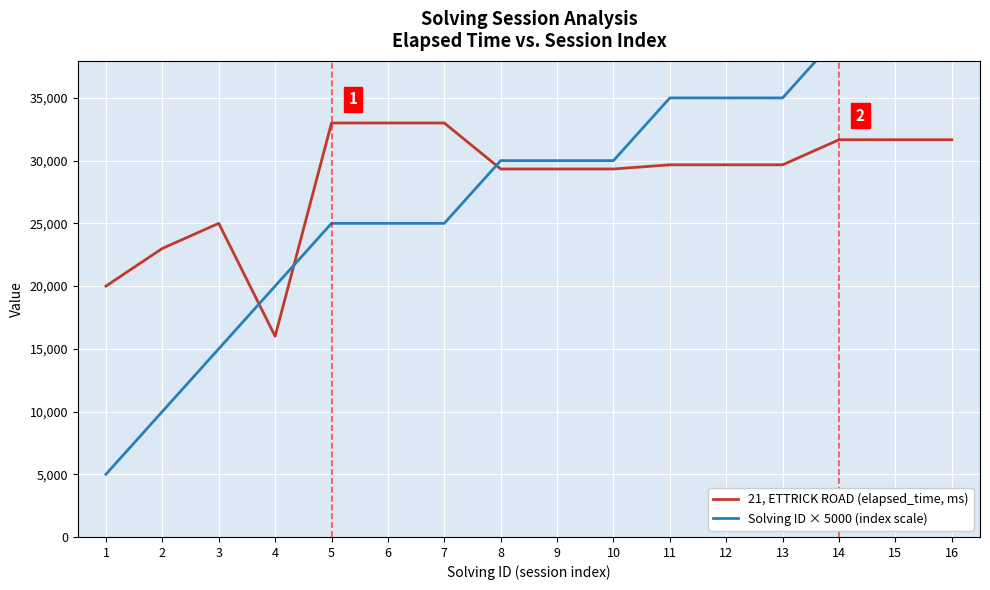

Between 3 and 10, which series saw the biggest shift?

Solving ID × 5000 (index scale)